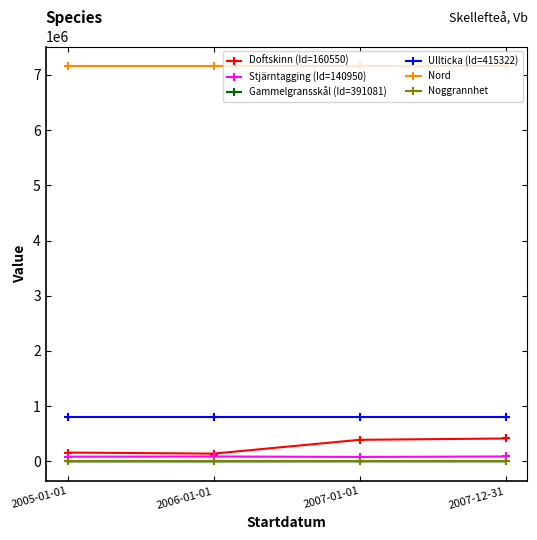

True or false: Ullticka (Id=415322) and Doftskinn (Id=160550) cross at least once.

False